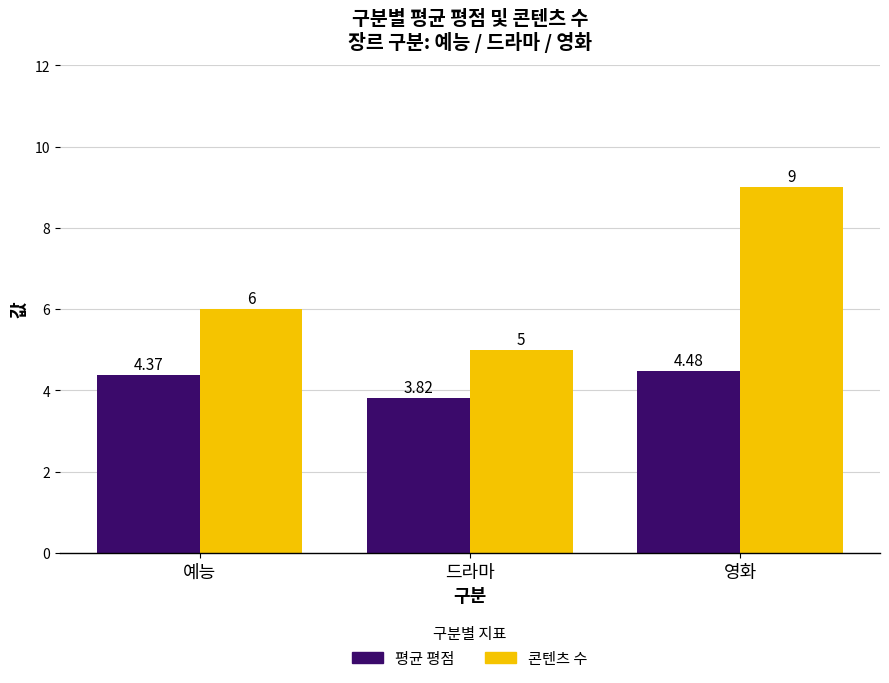

What is the total value across all series at 드라마?

8.8